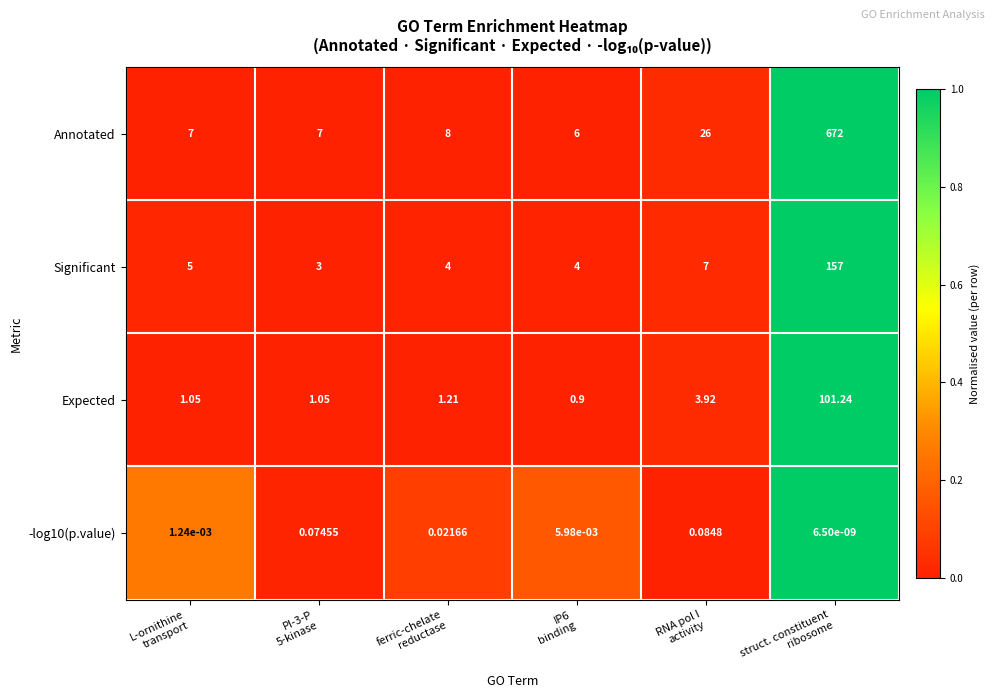

Which series has the largest range (max minus min)?

Annotated